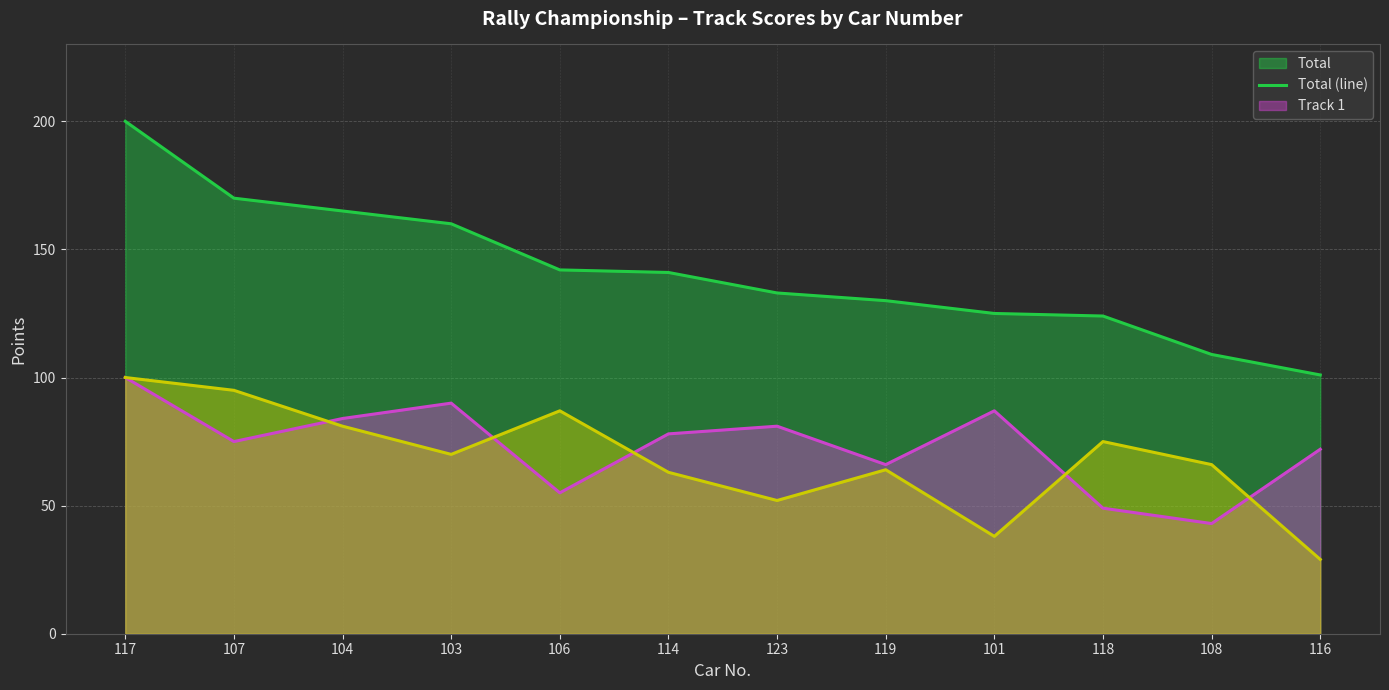

The value of Track 2 (line) at 101 is 54. True or false?

False